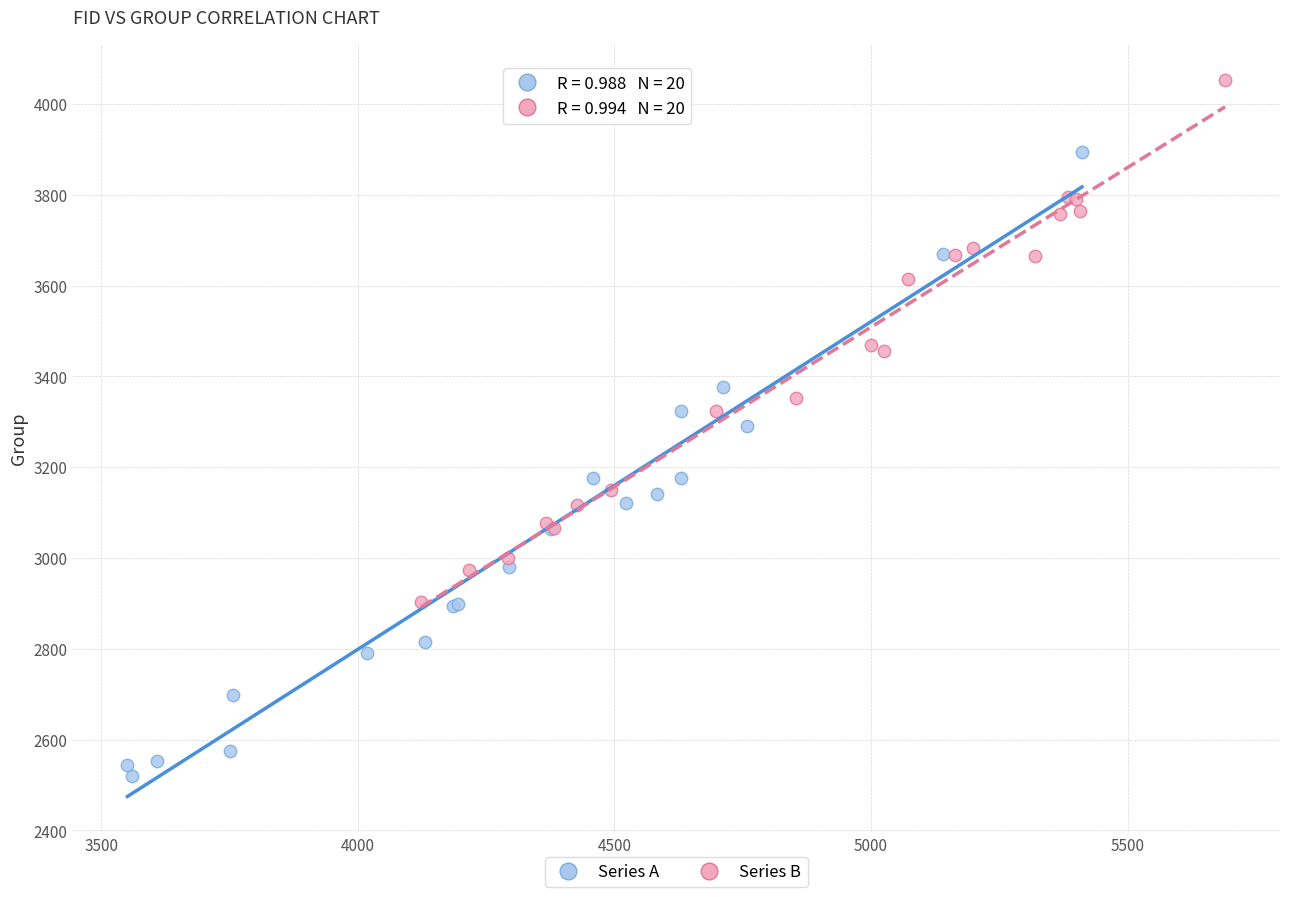

Which series contains the lowest Y value?

Series A